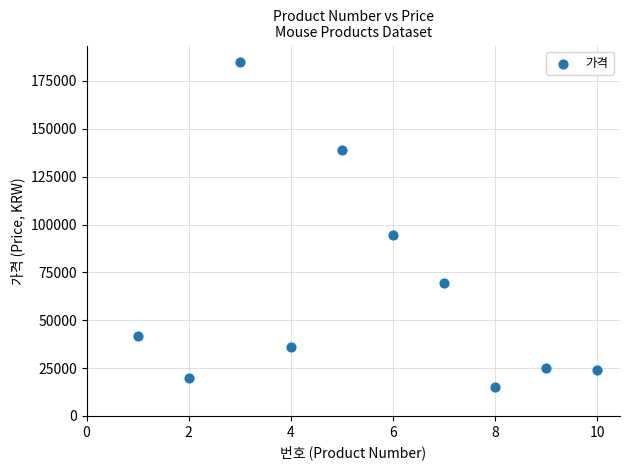

What is the average X value?

6